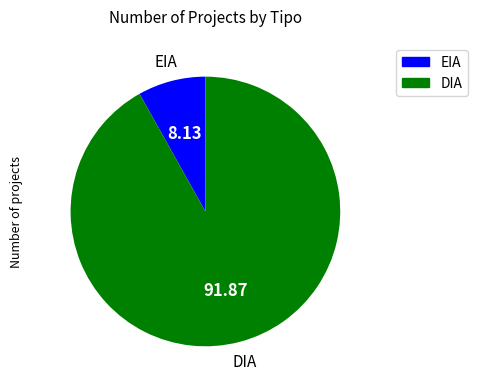

Between EIA and DIA, which is larger?

DIA